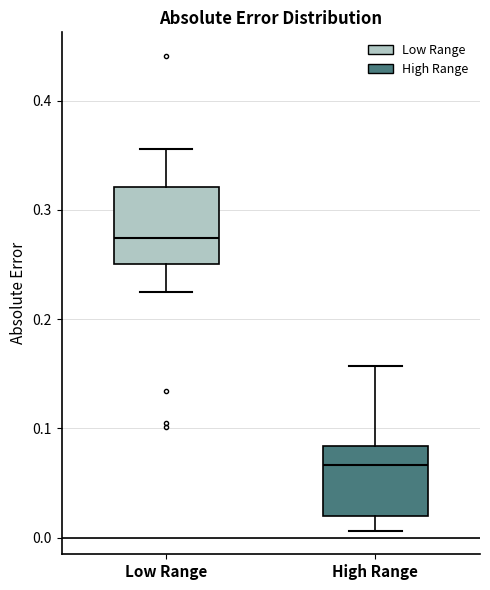

Which box has the lowest median line?

High Range